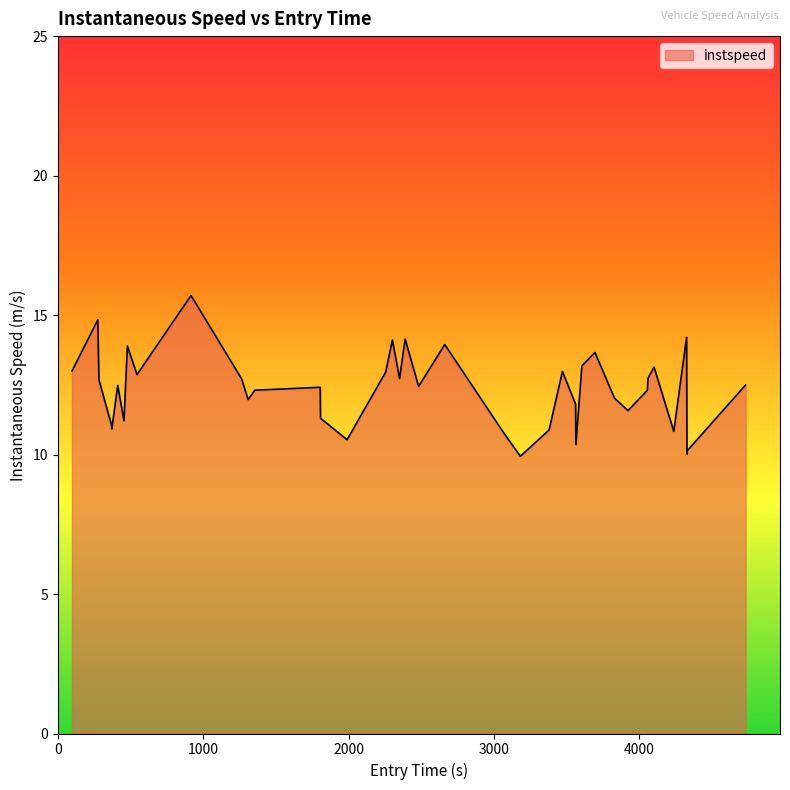

Does the chart display data point markers on the line(s)?

No